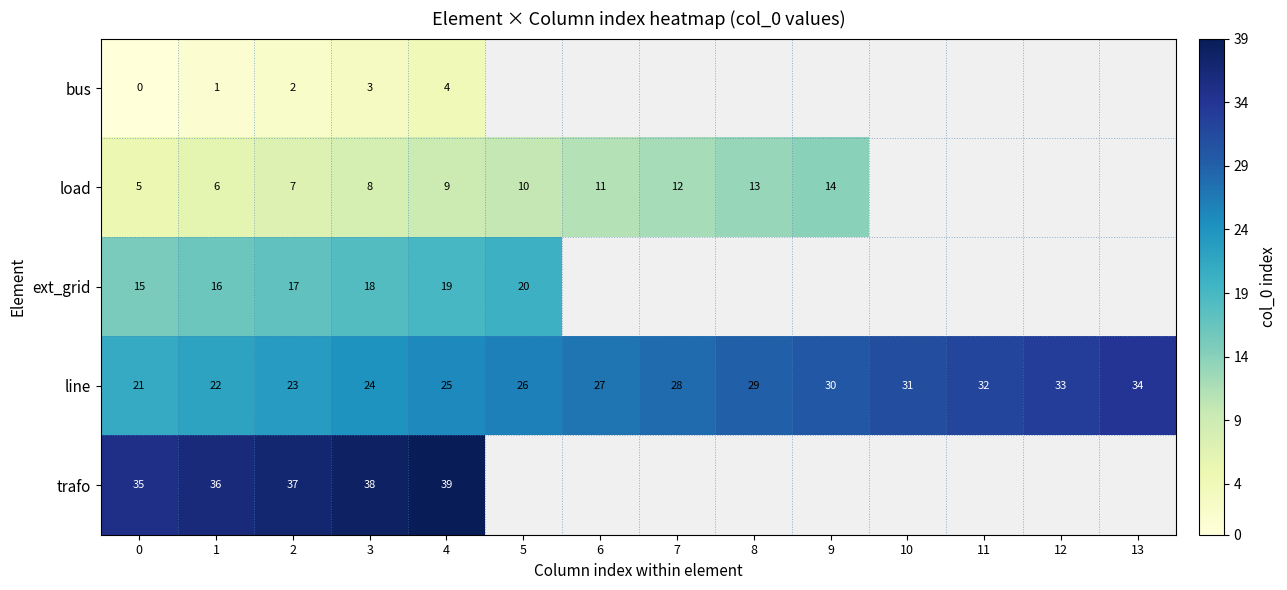

At 1, list the series in order from smallest to largest.

bus, load, ext_grid, line, trafo